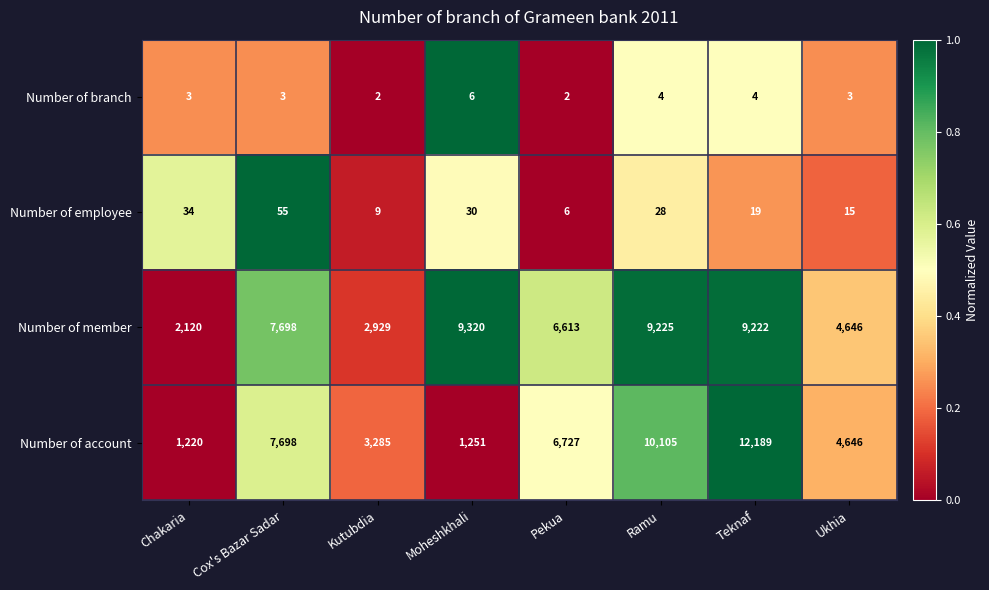

What is the lowest value of the Number of employee series?

6